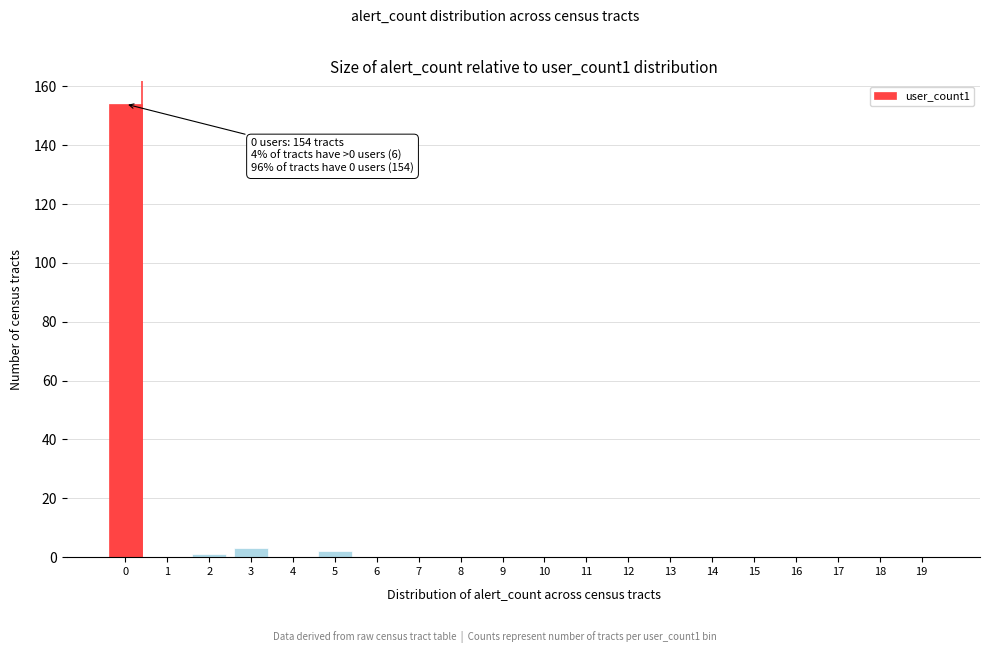

Reading right to left, what are all the values shown in this chart?

19=0	18=0	17=0	16=0	15=0	14=0	13=0	12=0	11=0	10=0	9=0	8=0	7=0	6=0	5=2	4=0	3=3	2=1	1=0	0=154